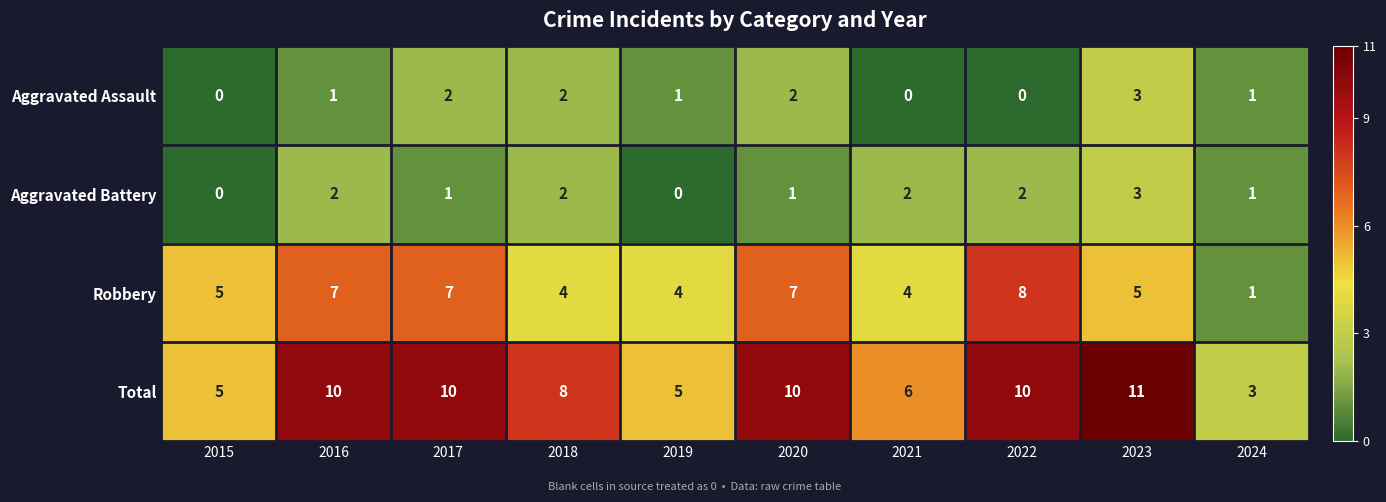

Which series has the widest spread of values?

Total